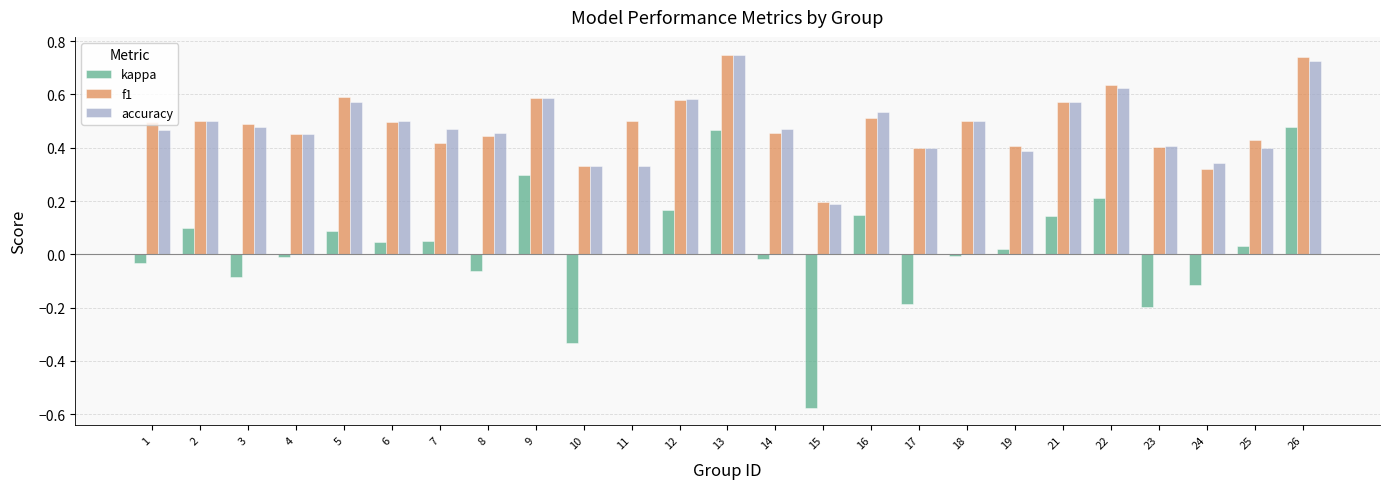

What is the sum of all f1 values?

12.2